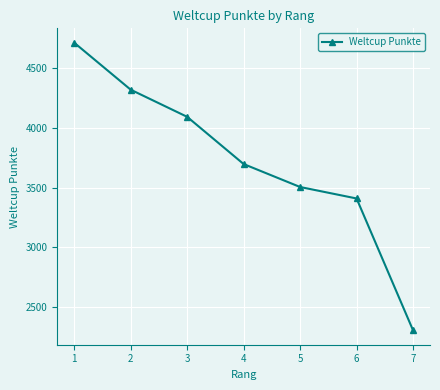

Reading left to right, extract all data points from this chart.

4713	4320	4093	3698	3506	3410	2307